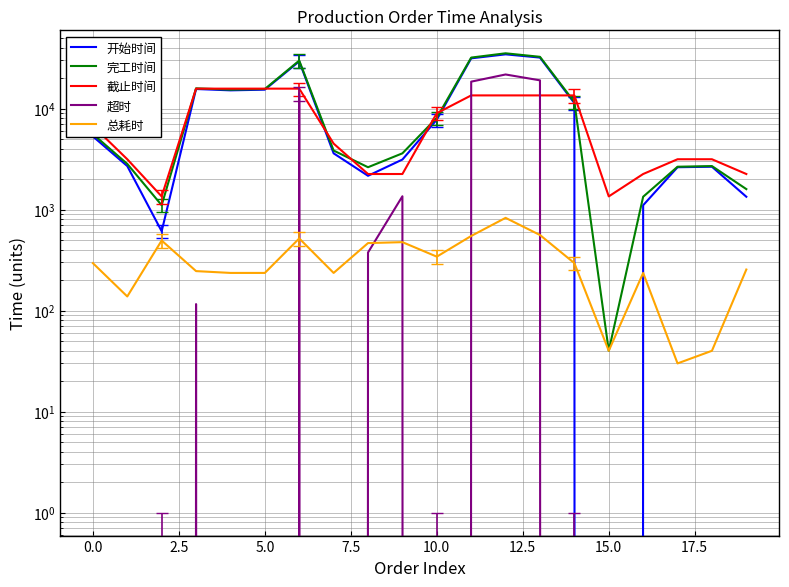

What is the value of the 总耗时 point at the 12th from the left?

548